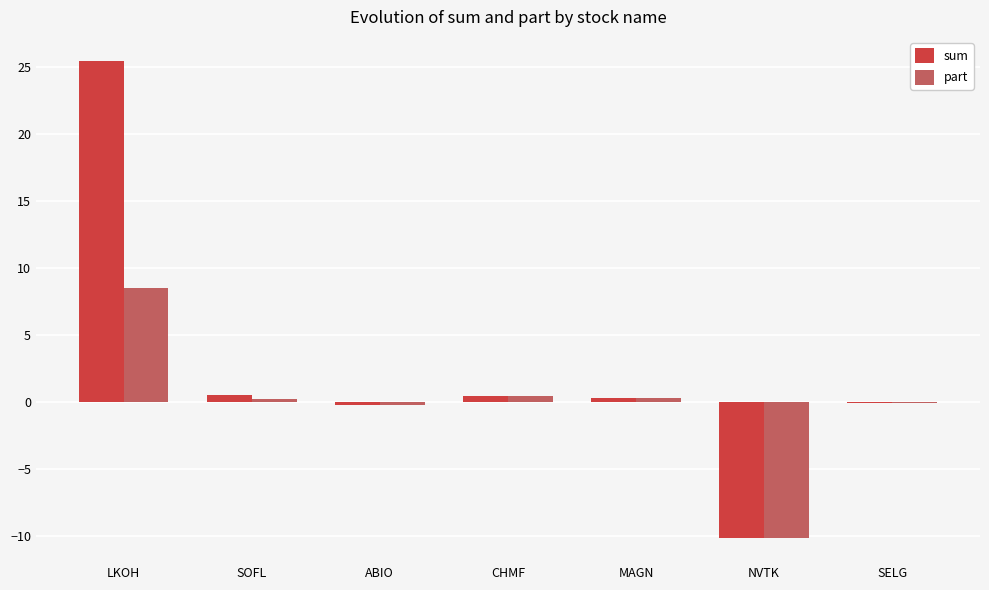

Which category has the highest value in the sum series?

LKOH